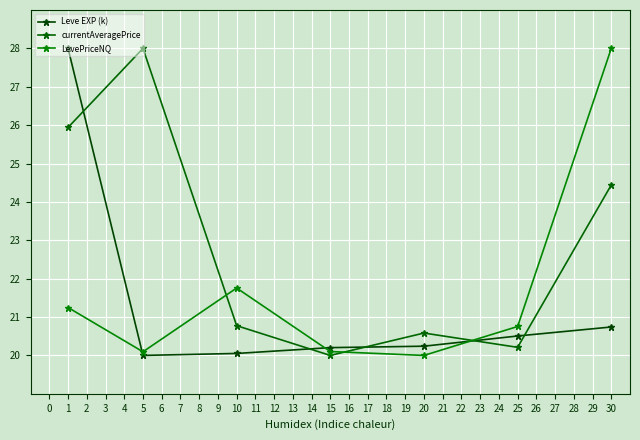

What is the value of the currentAveragePrice point at the 7th from the left?

24.4